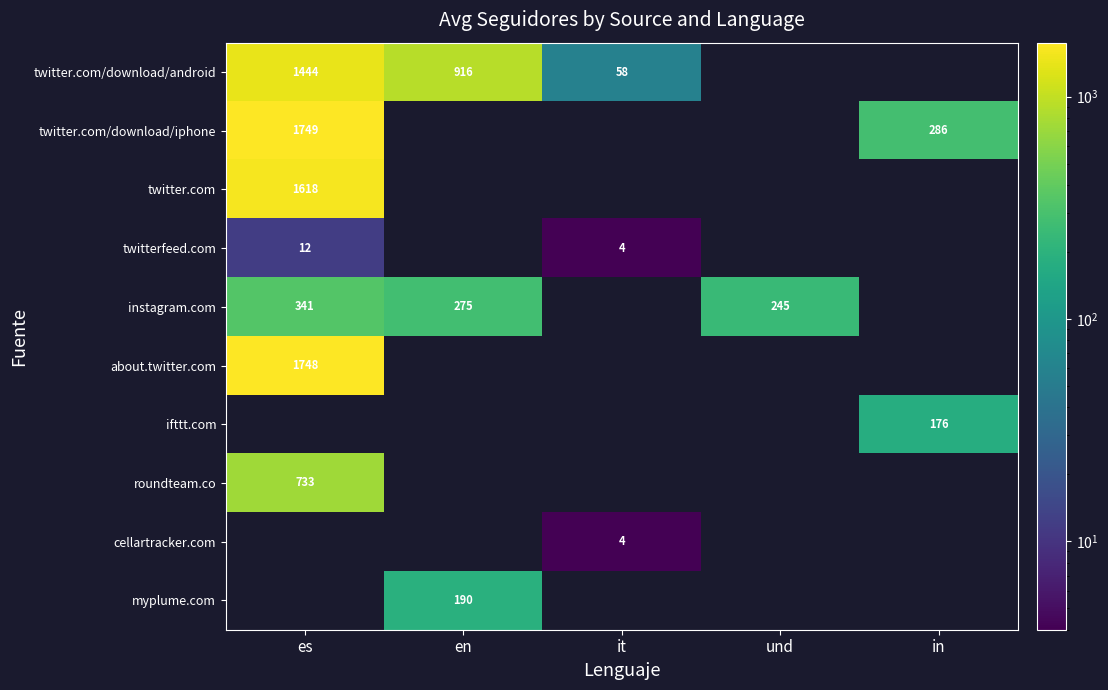

Count the number of categories in the chart.

5